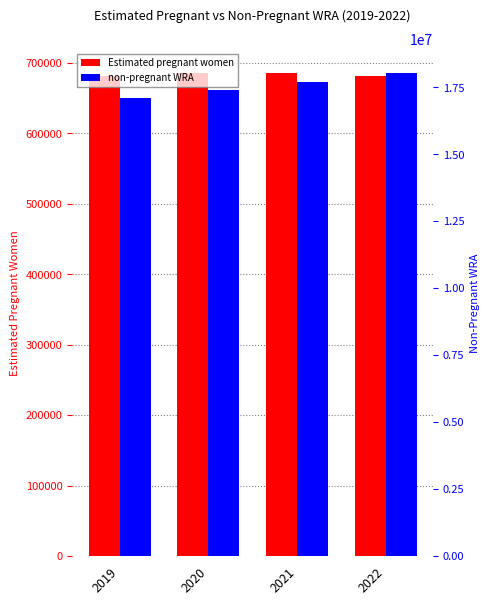

Is it true that Estimated pregnant women equals 681943.2 at 2022?

True